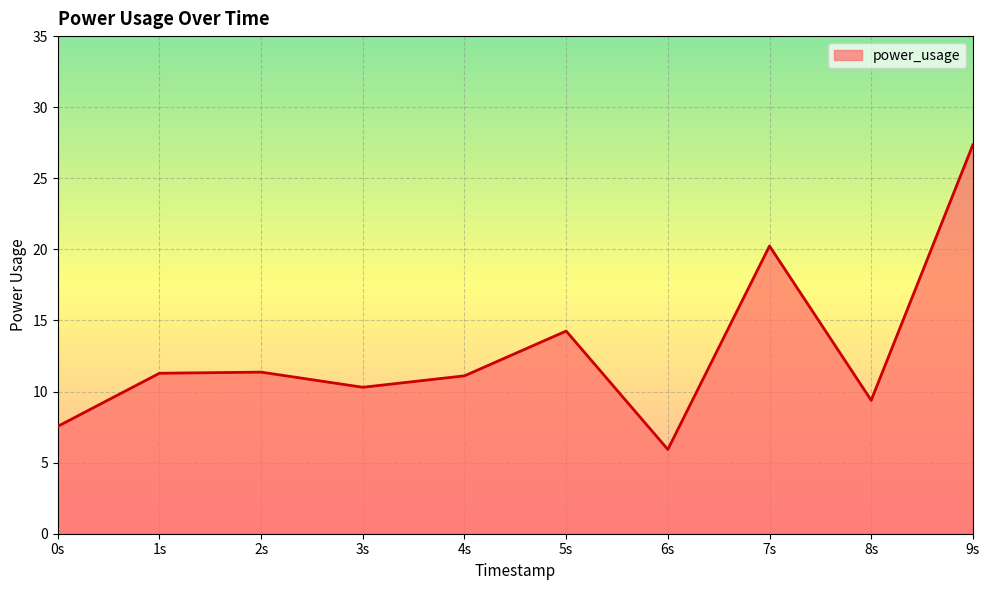

How many lines are shown in the chart?

1